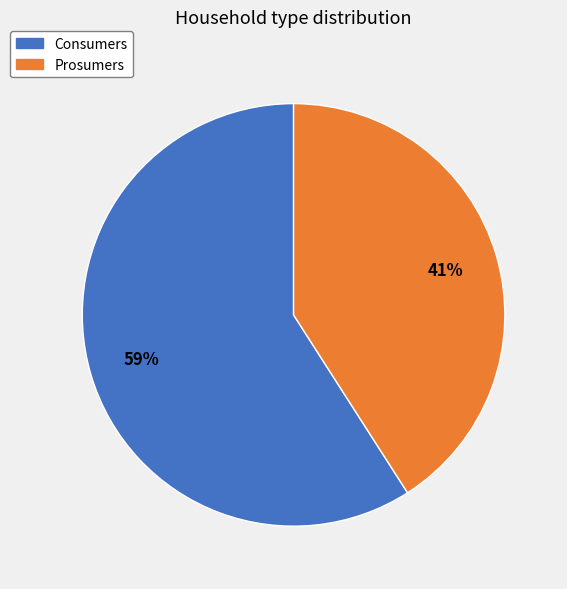

Approximately how many times larger is the value at Prosumers compared to Consumers?

0.7